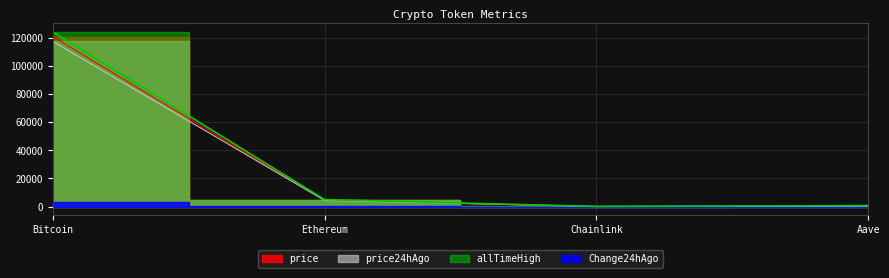

True or false: allTimeHigh has more than 1 points higher than both neighbors.

False